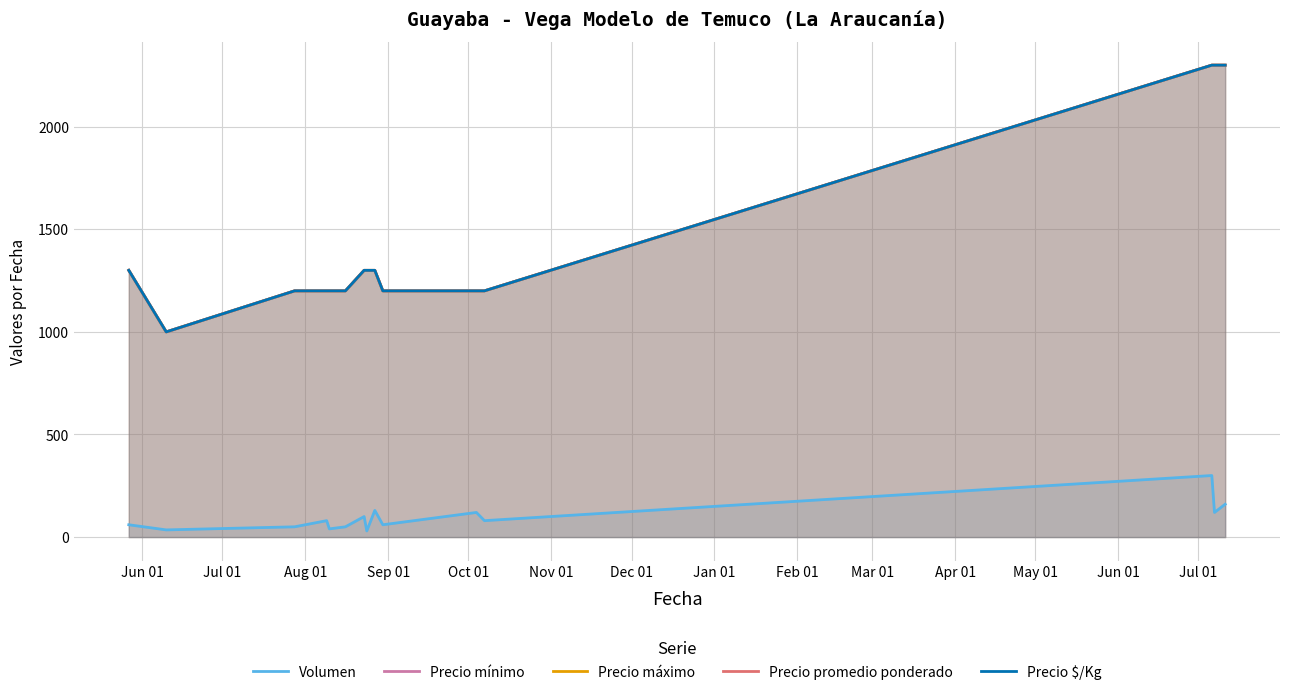

True or false: Precio promedio ponderado has more than 1 interior local peaks.

False